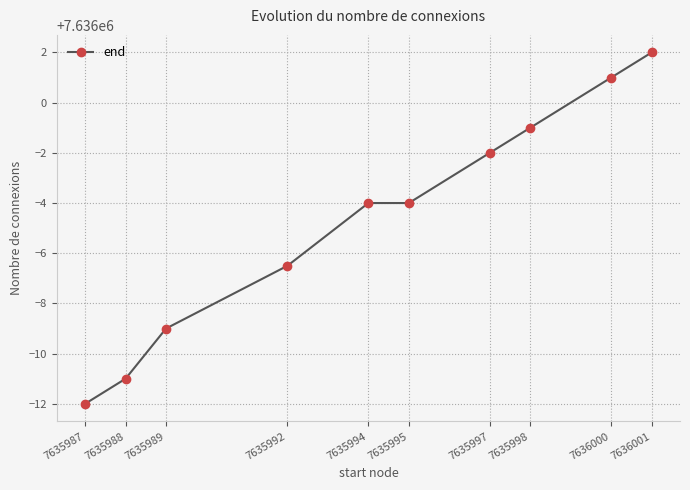

What value does the data have at 7635987?

7635988.0